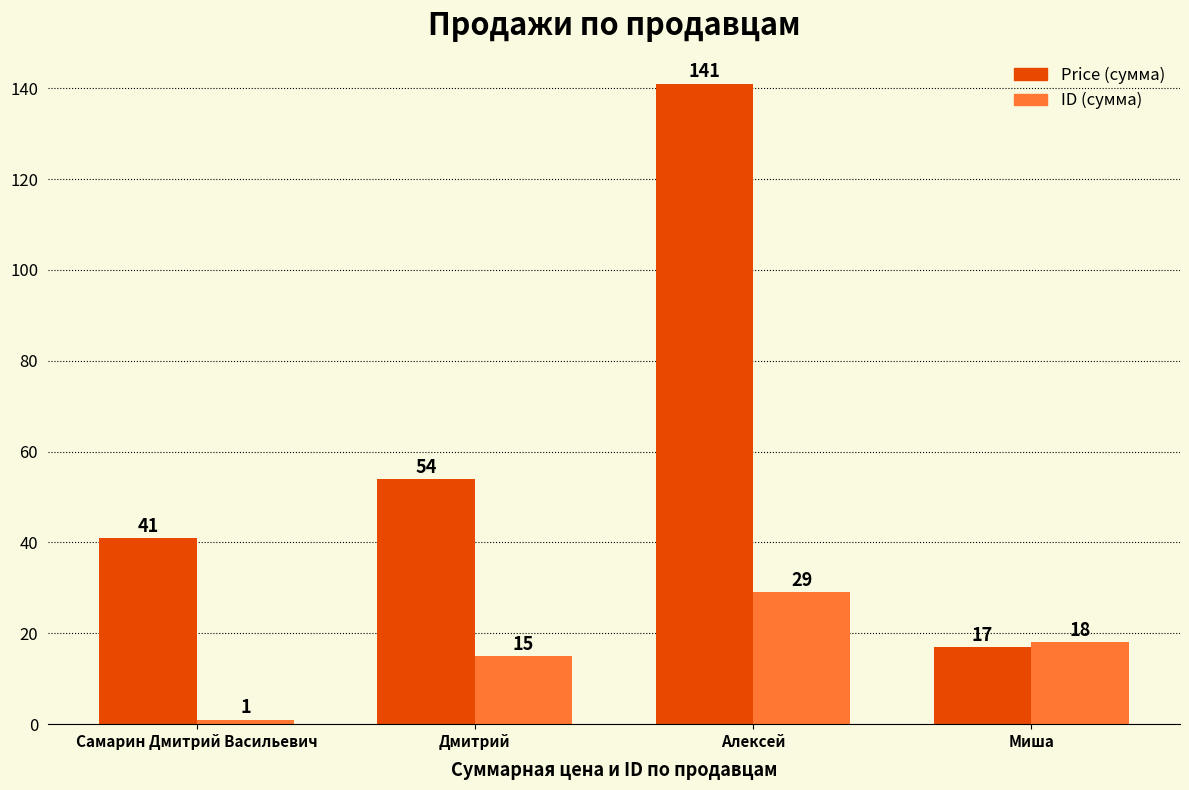

What is the sum of all ID (сумма) values?

63